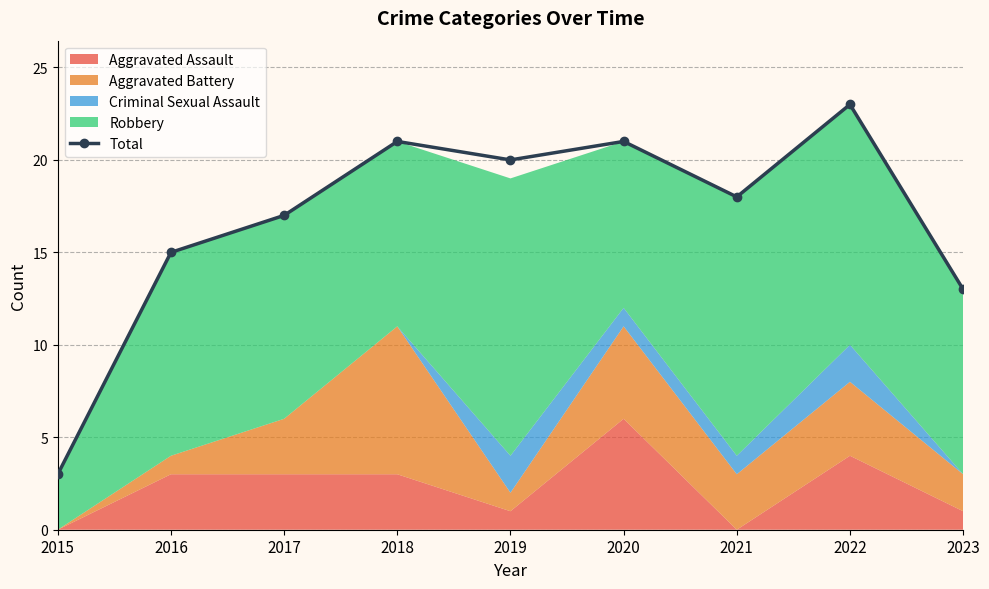

What is the value of the 2nd point from the left?

15